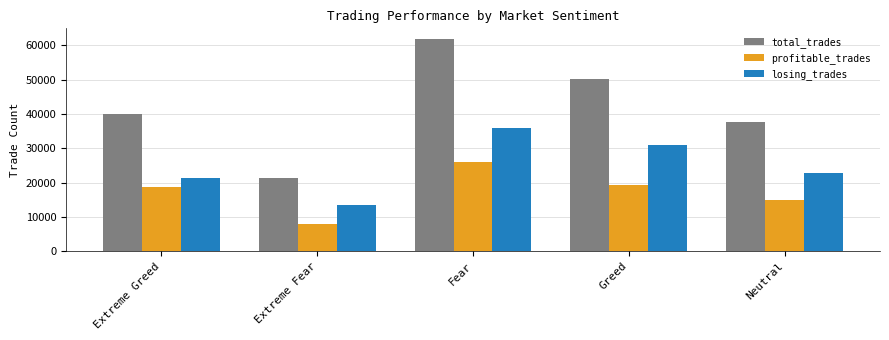

The value of profitable_trades at Fear is 26019. True or false?

True